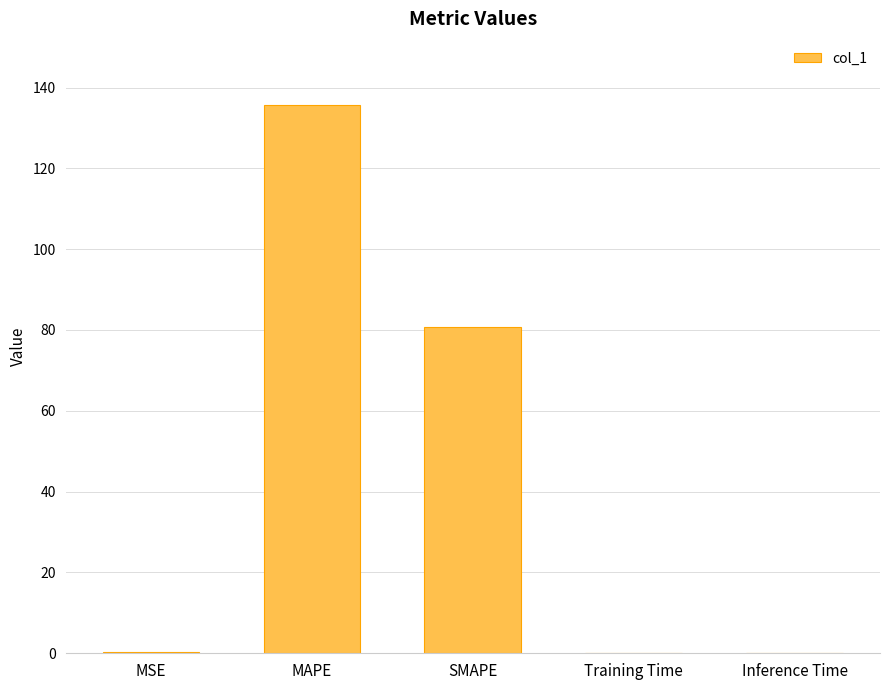

What is the greatest value displayed?

135.7